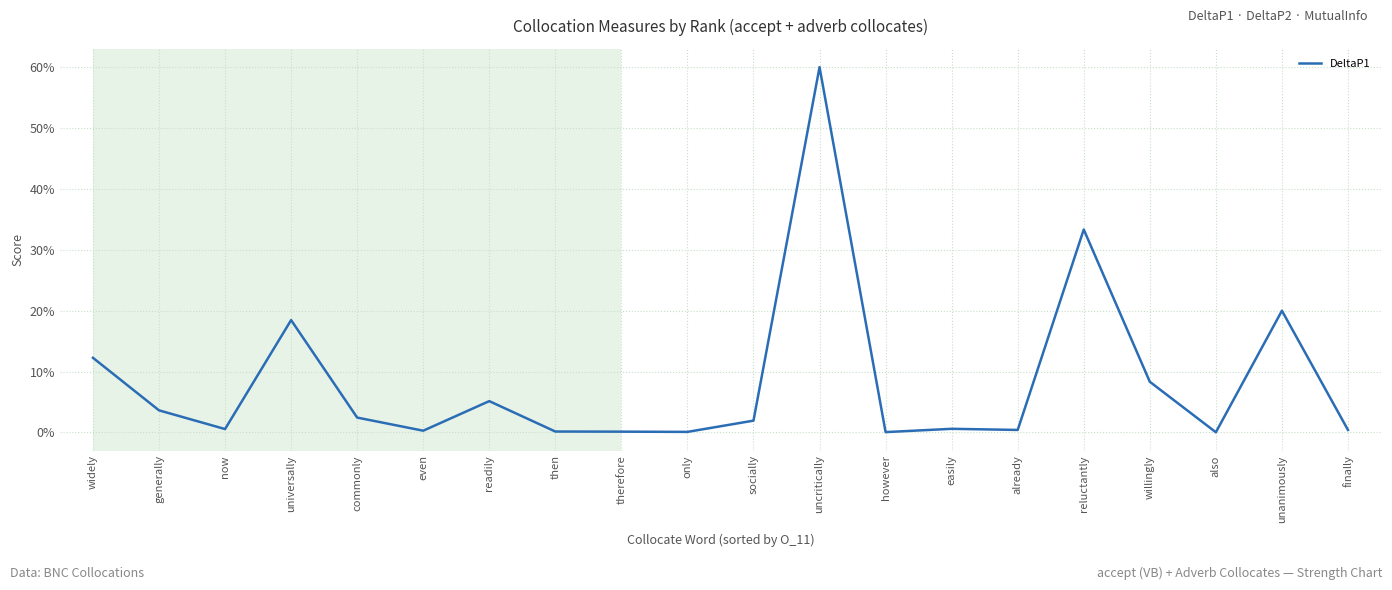

What is the sum of the values at however and widely?

0.1